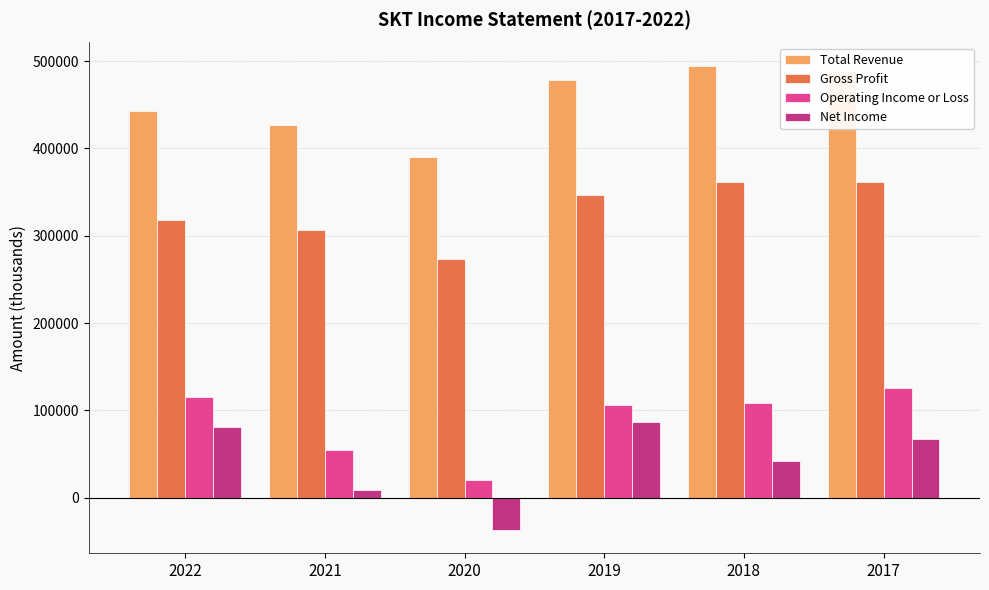

Is it true that Gross Profit equals 400391 at 2020?

False